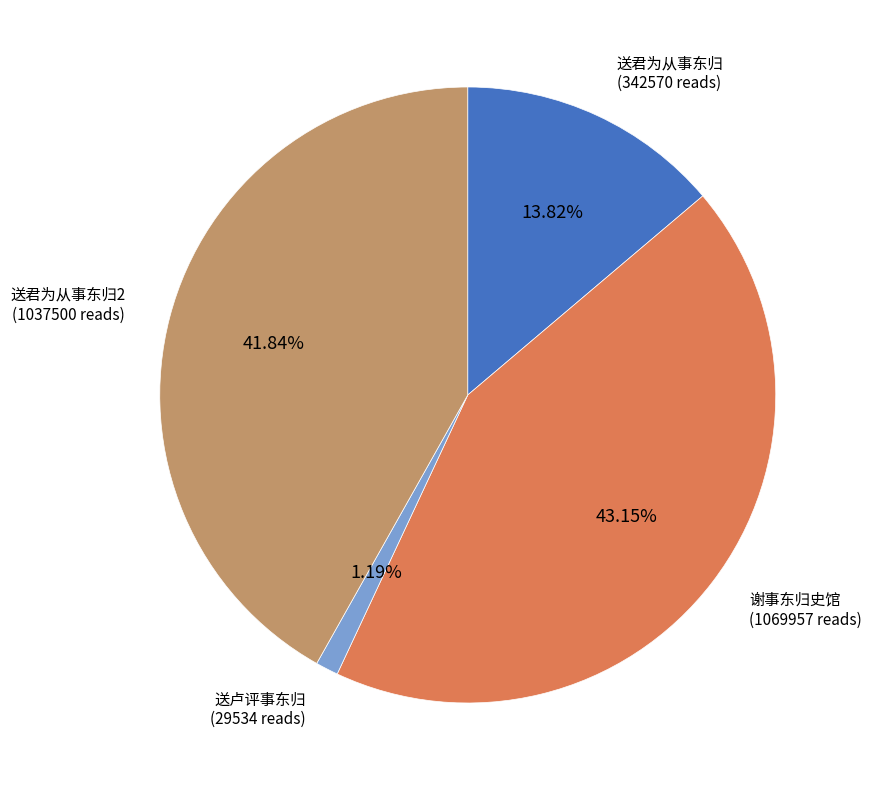

Does any single category account for the majority?

No